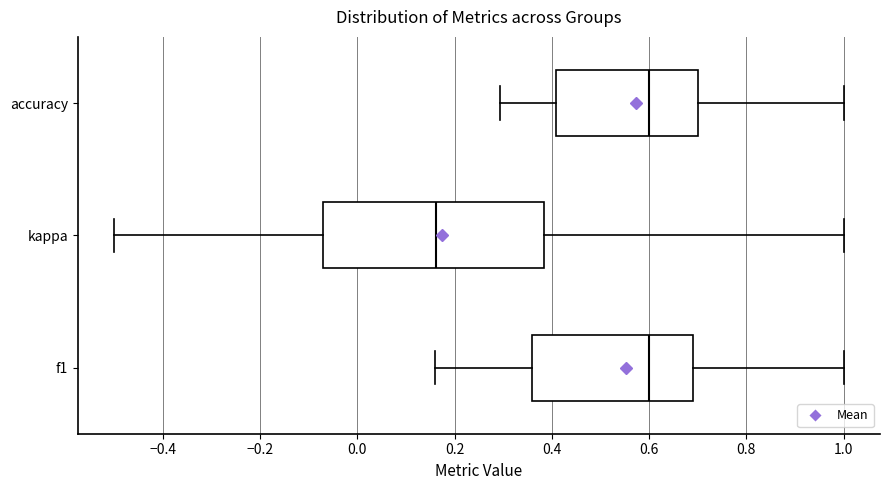

Reading bottom to top, read every box against the x-axis: the position of its median line, the range the box covers, and the ends of its whiskers. The values are not printed on the chart, so give them approximately, as read against the axis.

f1: median 0.60, box 0.36 to 0.70, whiskers 0.16 to 1.00
kappa: median 0.16, box -0.06 to 0.38, whiskers -0.50 to 1.00
accuracy: median 0.60, box 0.40 to 0.70, whiskers 0.30 to 1.00